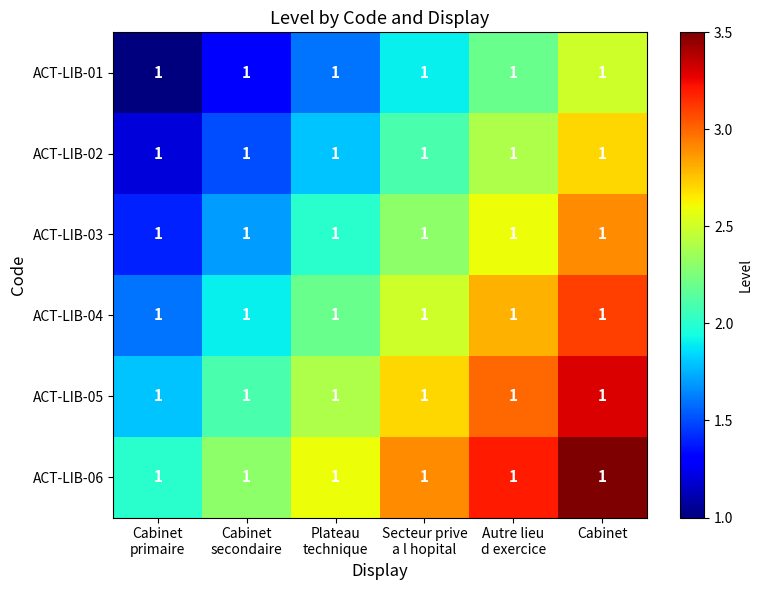

Reading right to left, transcribe all the data shown in this chart.

ACT-LIB-01: Cabinet=1.0	Autre lieu
d exercice=1.0	Secteur prive
a l hopital=1.0	Plateau
technique=1.0	Cabinet
secondaire=1.0	Cabinet
primaire=1.0
ACT-LIB-02: Cabinet=1.0	Autre lieu
d exercice=1.0	Secteur prive
a l hopital=1.0	Plateau
technique=1.0	Cabinet
secondaire=1.0	Cabinet
primaire=1.0
ACT-LIB-03: Cabinet=1.0	Autre lieu
d exercice=1.0	Secteur prive
a l hopital=1.0	Plateau
technique=1.0	Cabinet
secondaire=1.0	Cabinet
primaire=1.0
ACT-LIB-04: Cabinet=1.0	Autre lieu
d exercice=1.0	Secteur prive
a l hopital=1.0	Plateau
technique=1.0	Cabinet
secondaire=1.0	Cabinet
primaire=1.0
ACT-LIB-05: Cabinet=1.0	Autre lieu
d exercice=1.0	Secteur prive
a l hopital=1.0	Plateau
technique=1.0	Cabinet
secondaire=1.0	Cabinet
primaire=1.0
ACT-LIB-06: Cabinet=1.0	Autre lieu
d exercice=1.0	Secteur prive
a l hopital=1.0	Plateau
technique=1.0	Cabinet
secondaire=1.0	Cabinet
primaire=1.0